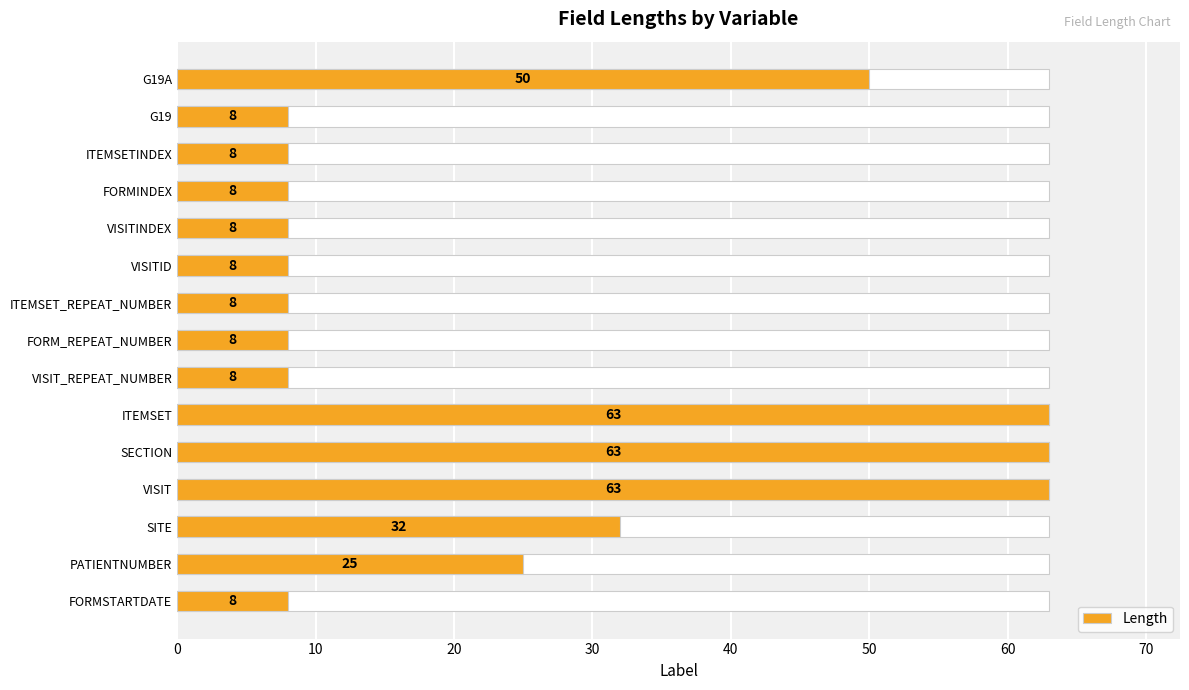

What value does the data have at PATIENTNUMBER, to the nearest 5?

25